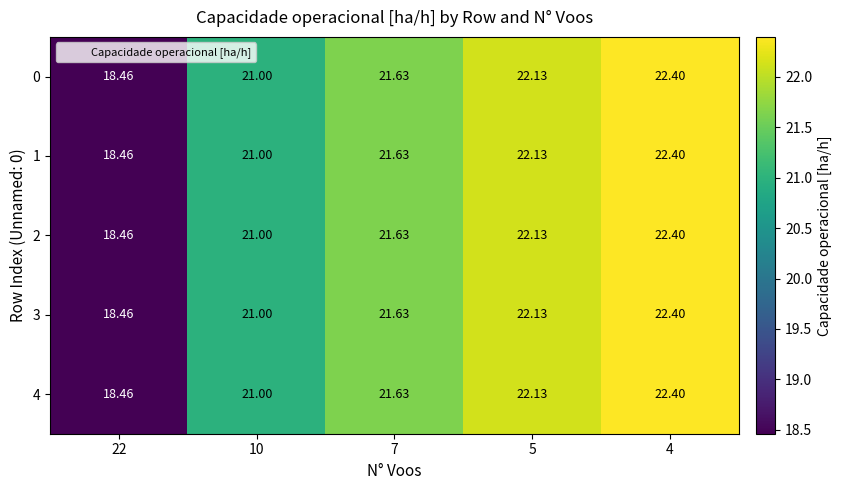

At which category is the sum across all series the highest?

4